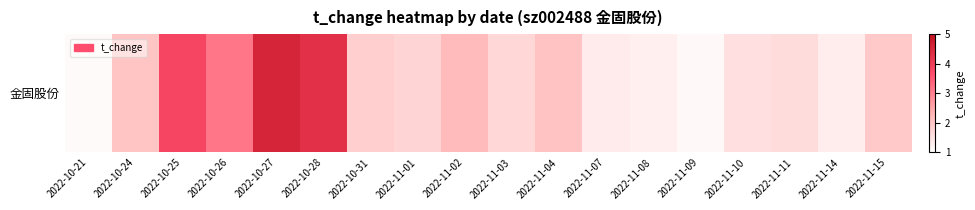

Rank the categories by value from highest to lowest.

2022-10-27, 2022-10-28, 2022-10-25, 2022-10-26, 2022-11-02, 2022-11-04, 2022-10-24, 2022-11-15, 2022-10-31, 2022-11-01, 2022-11-03, 2022-11-11, 2022-11-10, 2022-11-07, 2022-11-14, 2022-11-08, 2022-11-09, 2022-10-21